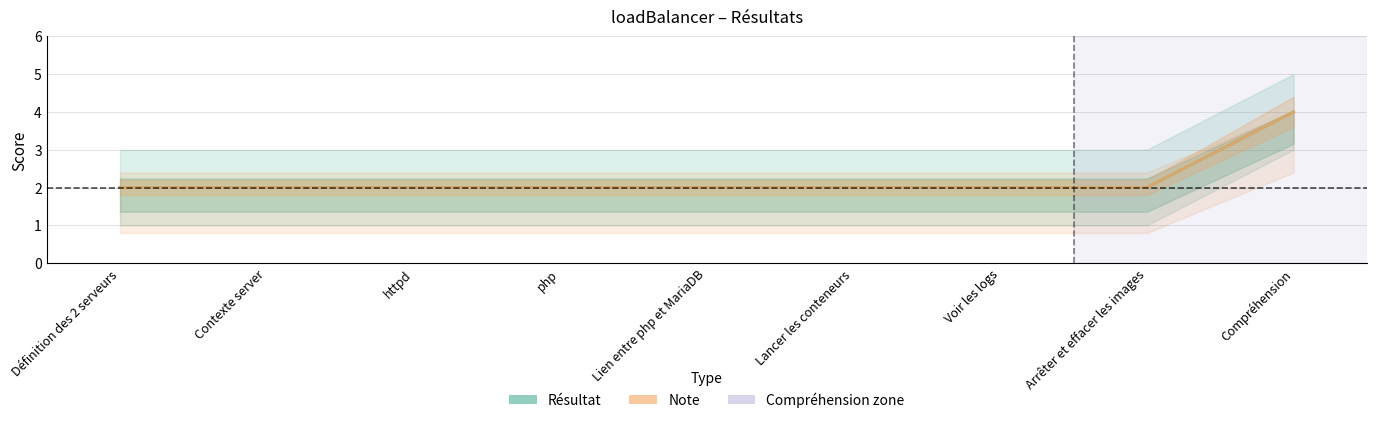

Does the chart have visible grid lines?

Yes